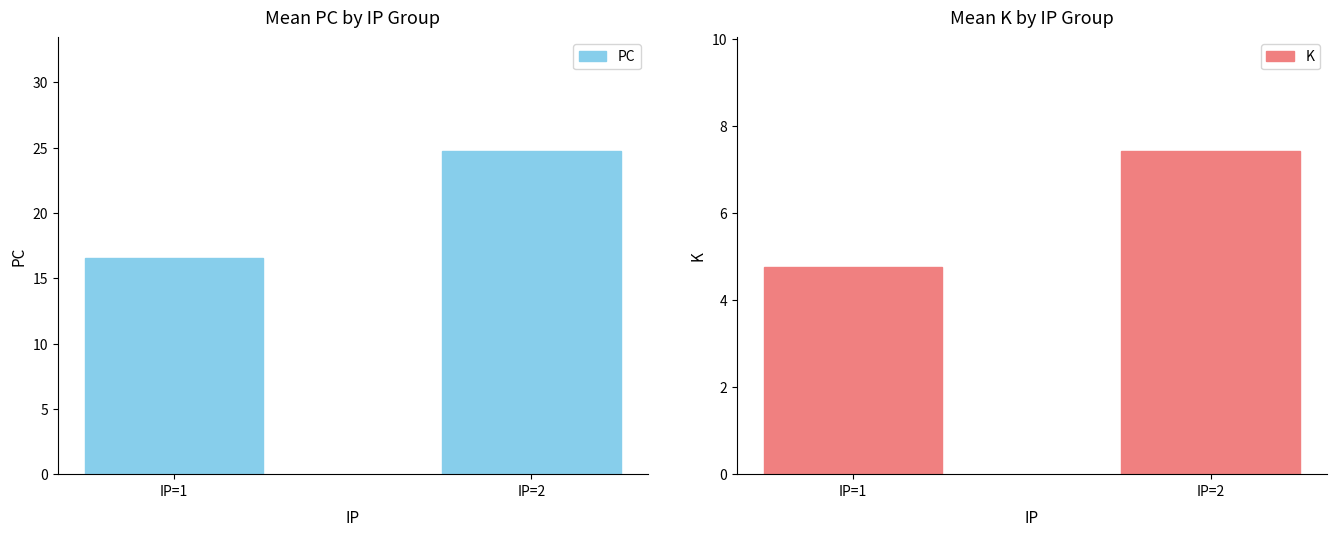

Is it true that K equals 12.4 at IP=2?

False